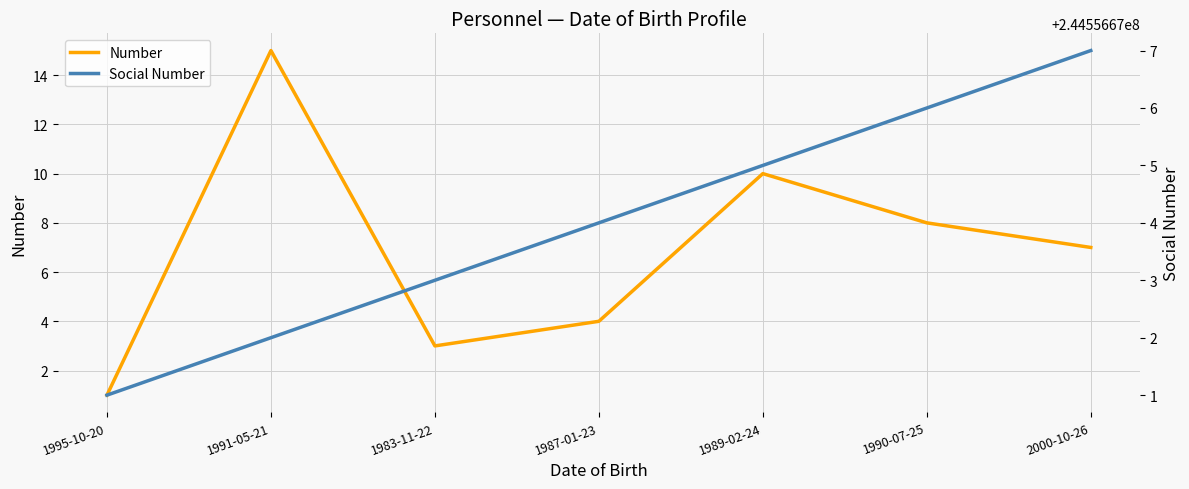

Rank the series by their average value, from highest to lowest.

Social Number, Number